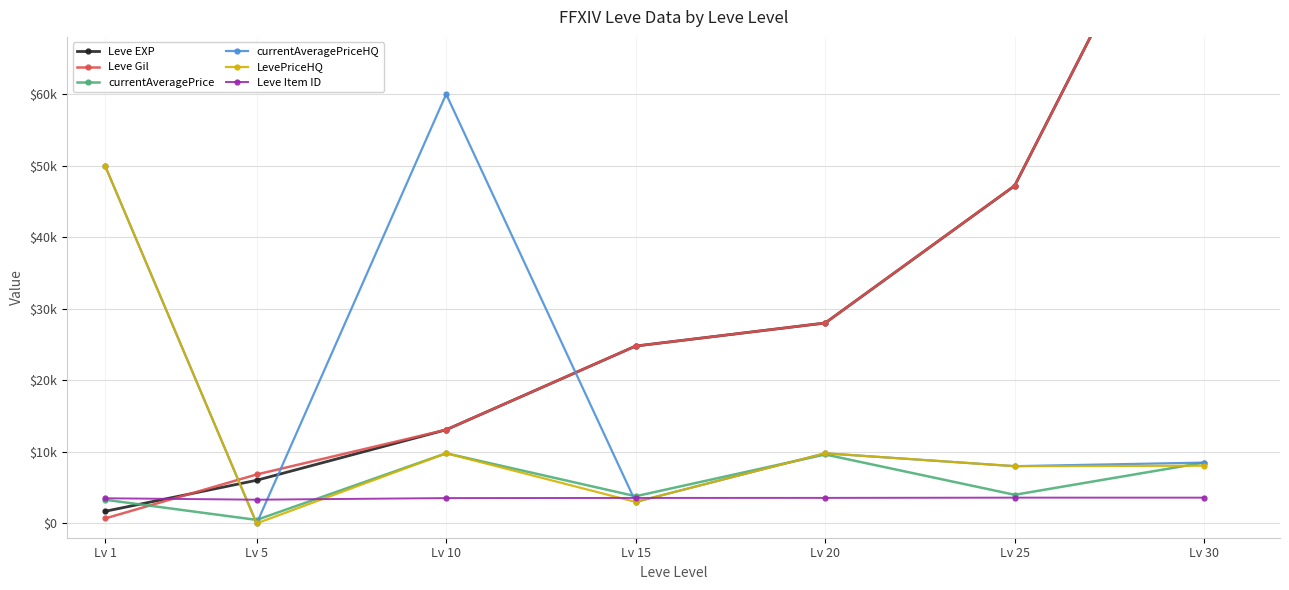

Reading left to right, list all the values displayed in this chart.

Leve EXP: Lv 1=1690	Lv 5=6030	Lv 10=13090	Lv 15=24790	Lv 20=28010	Lv 25=47200	Lv 30=99220
Leve Gil: Lv 1=690	Lv 5=6840	Lv 10=13090	Lv 15=24790	Lv 20=28010	Lv 25=47200	Lv 30=99220
currentAveragePrice: Lv 1=3307	Lv 5=490	Lv 10=9800	Lv 15=3800	Lv 20=9636	Lv 25=4000	Lv 30=8500
currentAveragePriceHQ: Lv 1=50000	Lv 5=0	Lv 10=60000	Lv 15=3000	Lv 20=9800	Lv 25=8000	Lv 30=8500
LevePriceHQ: Lv 1=50000	Lv 5=0	Lv 10=9800	Lv 15=3000	Lv 20=9800	Lv 25=8000	Lv 30=8062
Leve Item ID: Lv 1=3515	Lv 5=3316	Lv 10=3539	Lv 15=3561	Lv 20=3568	Lv 25=3601	Lv 30=3601